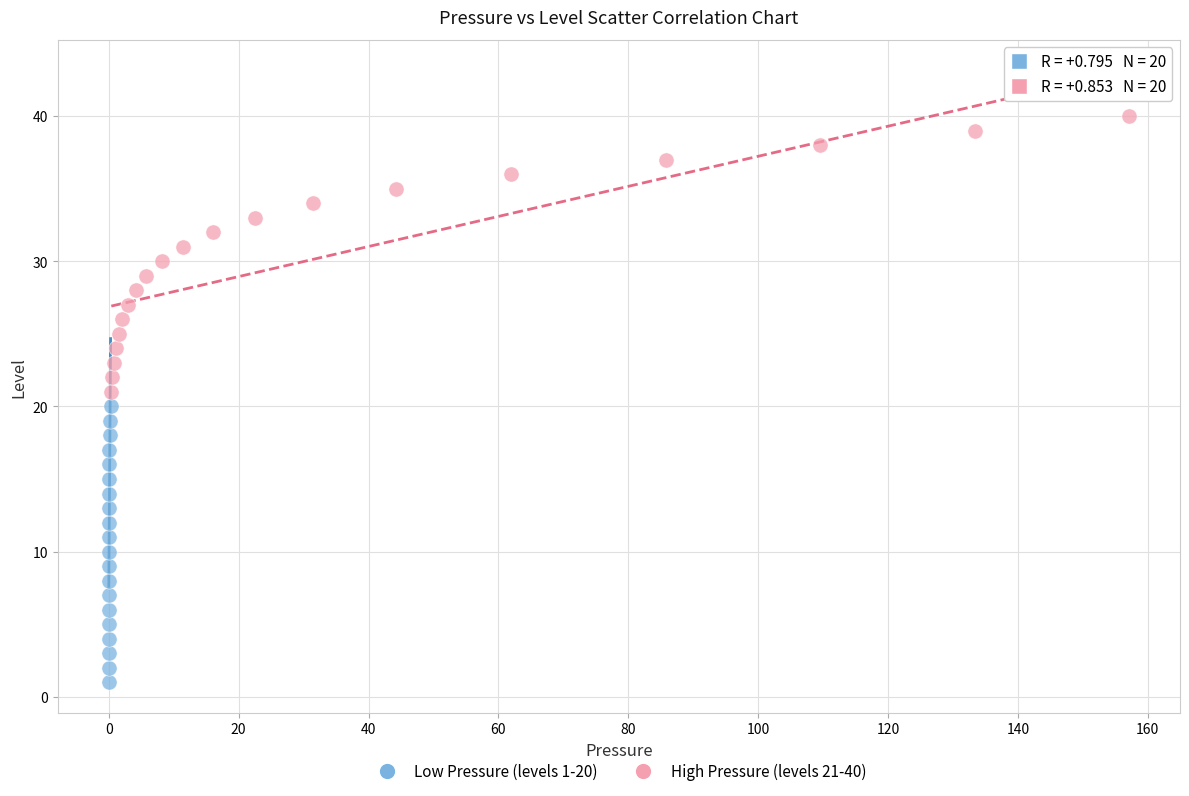

Which series reaches the minimum Y coordinate?

Low Pressure (levels 1-20)